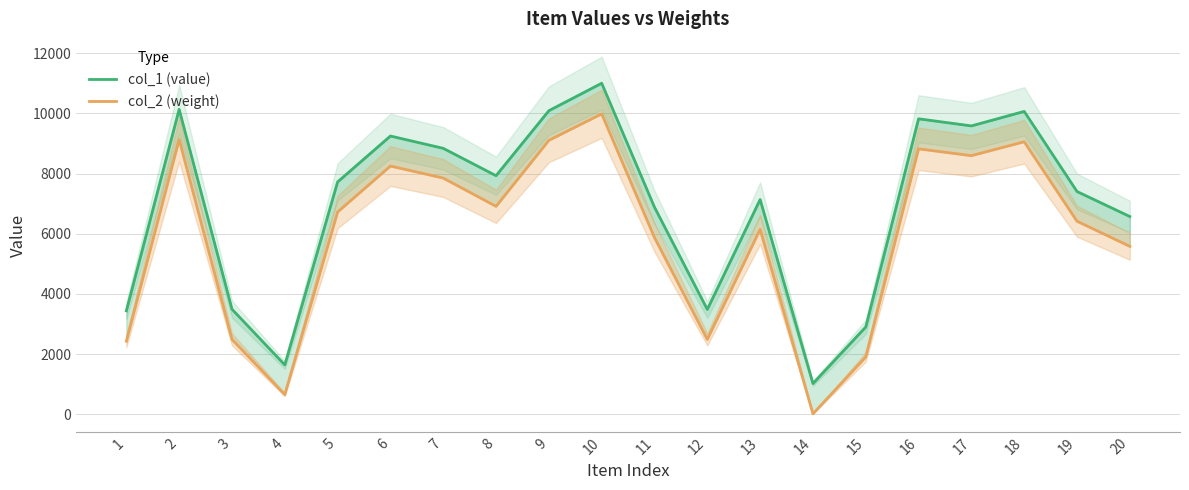

Where is the first local maximum for col_1 (value)?

2